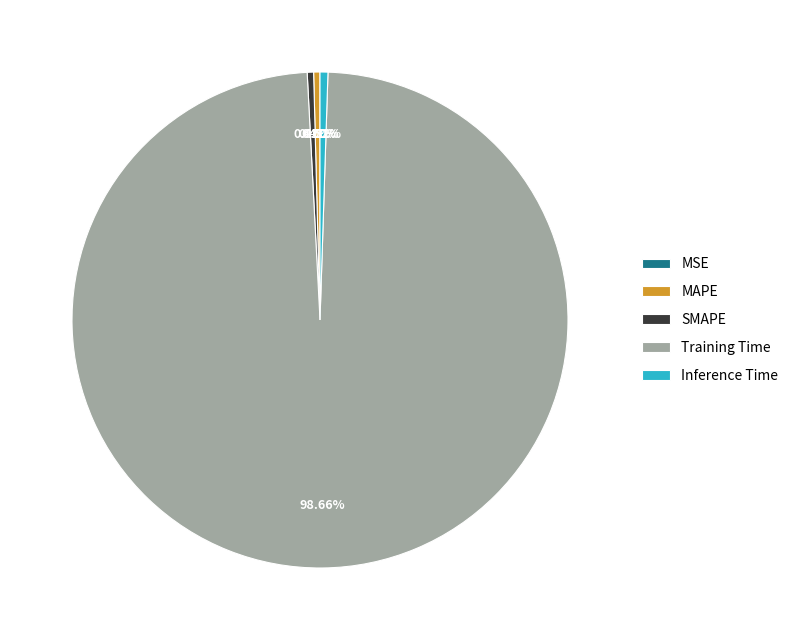

Which has a higher value, Training Time or SMAPE?

Training Time